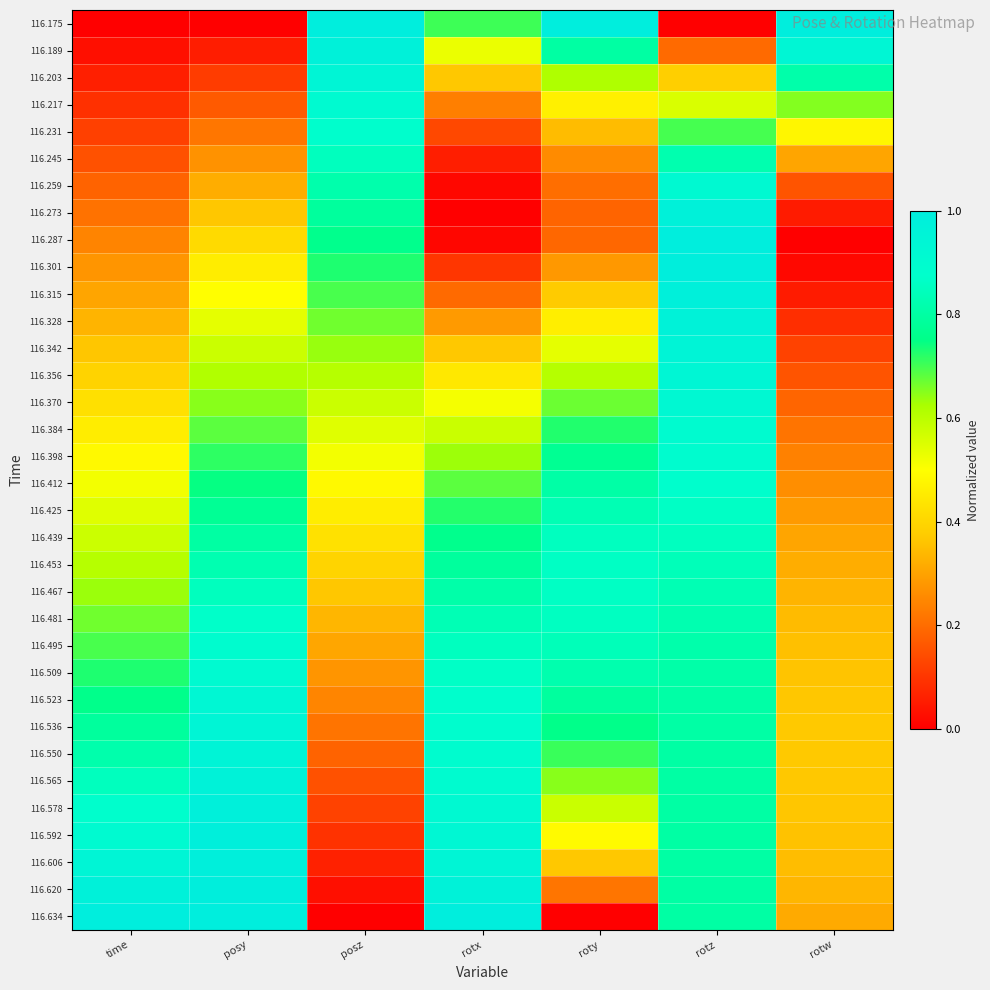

What is the maximum value shown in the chart?

1.0